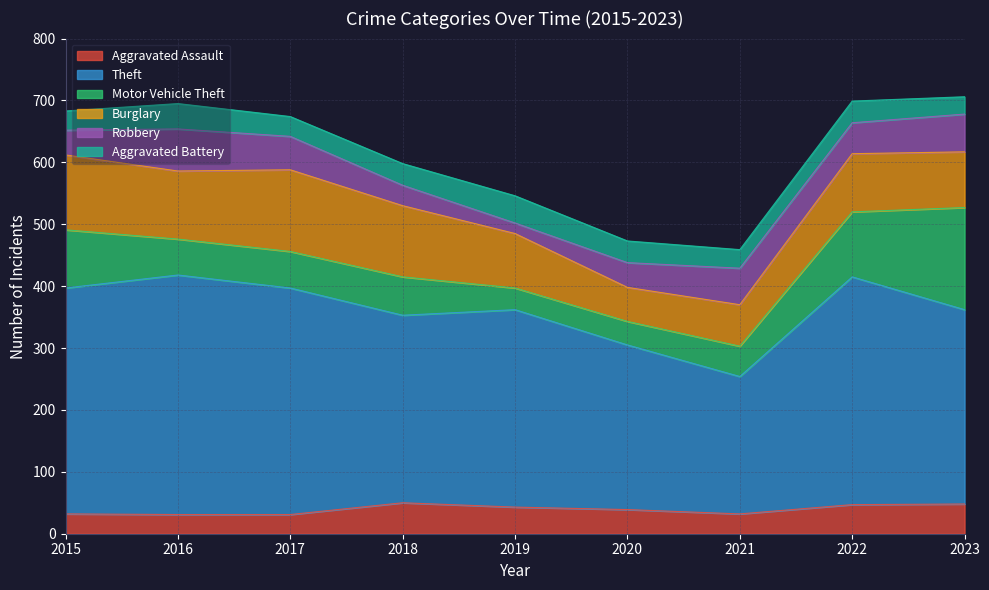

Between 2016 and 2020, which is larger?

2020